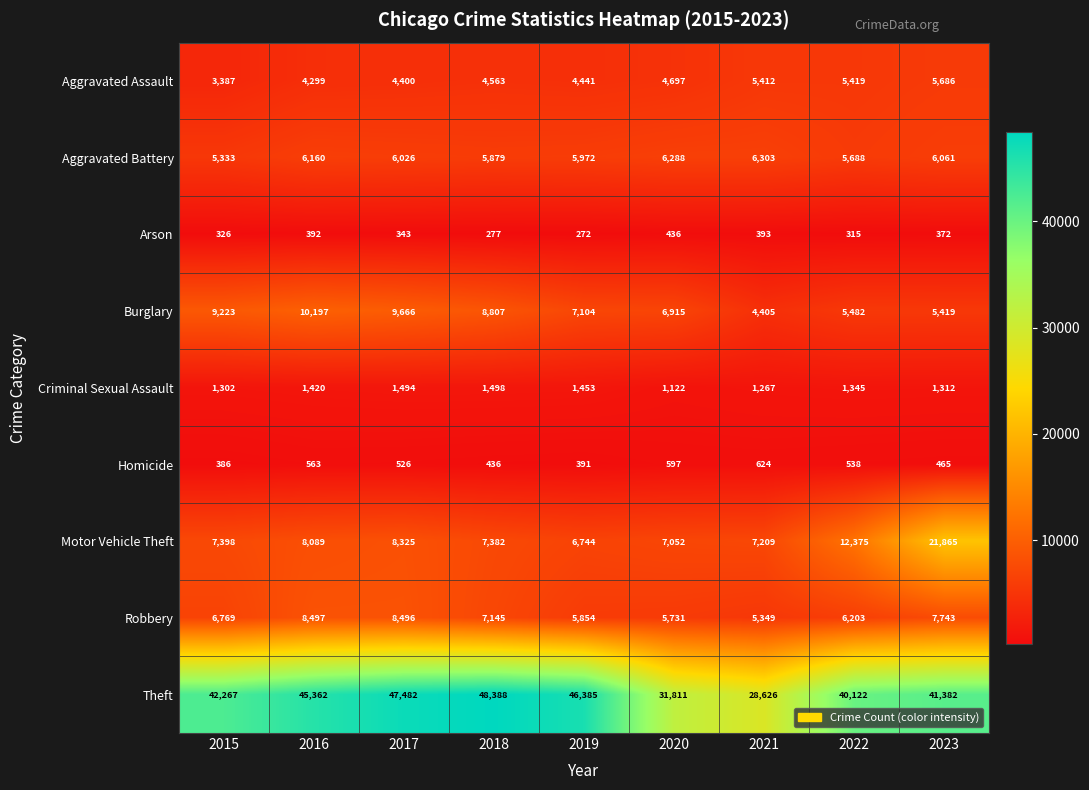

At which category is the sum across all series the highest?

2023